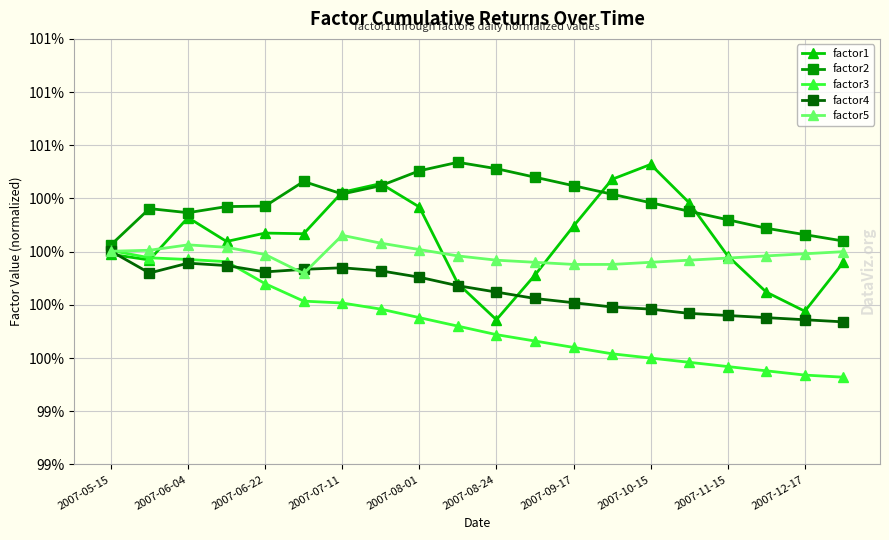

What are all the series names shown in the legend?

factor1, factor2, factor3, factor4, factor5